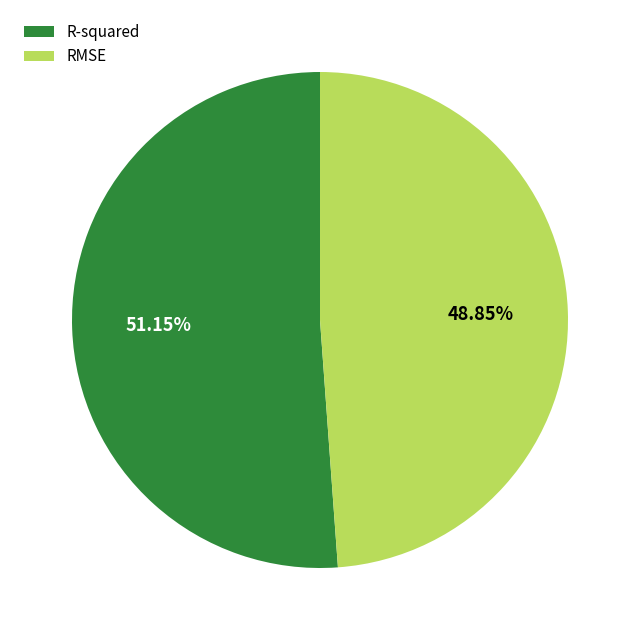

Which slice represents more than half of the pie?

R-squared